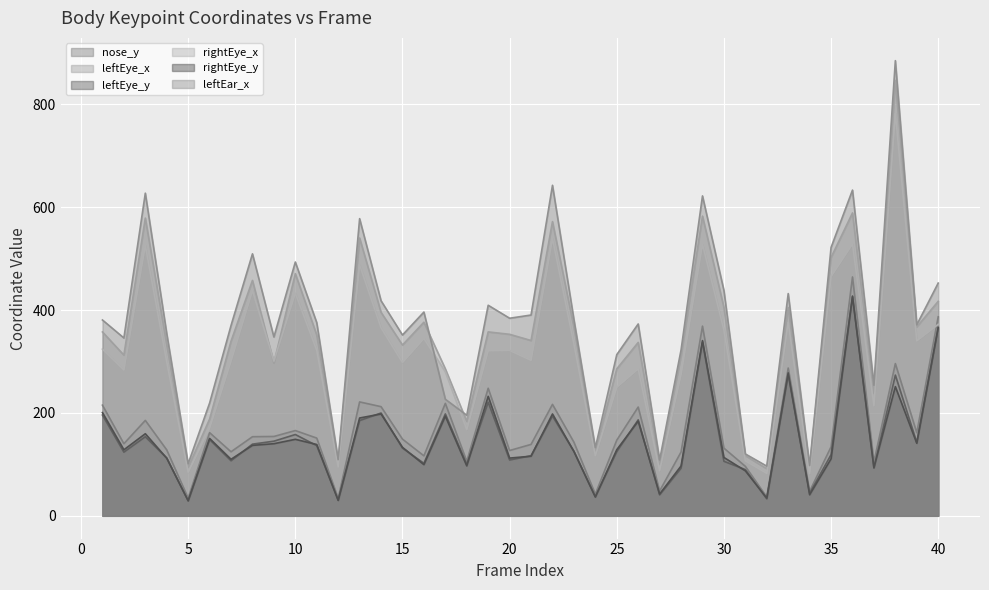

Count the number of data series in this chart.

6